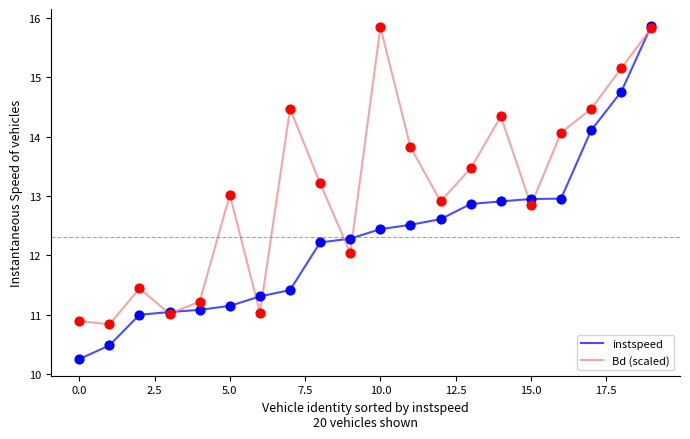

Which series has the widest spread of values?

instspeed